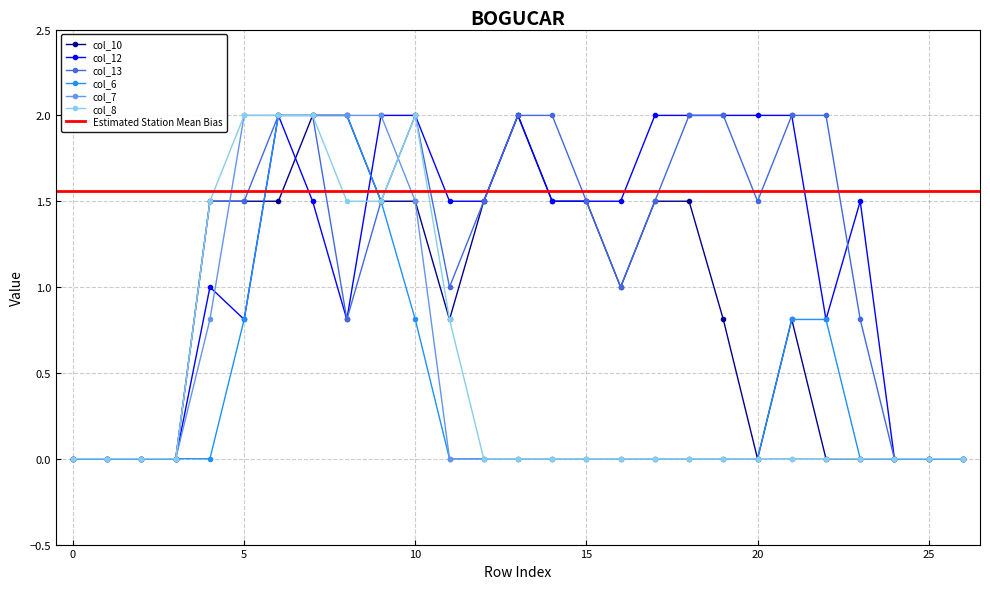

True or false: col_10 has more than 0 interior local peaks.

True